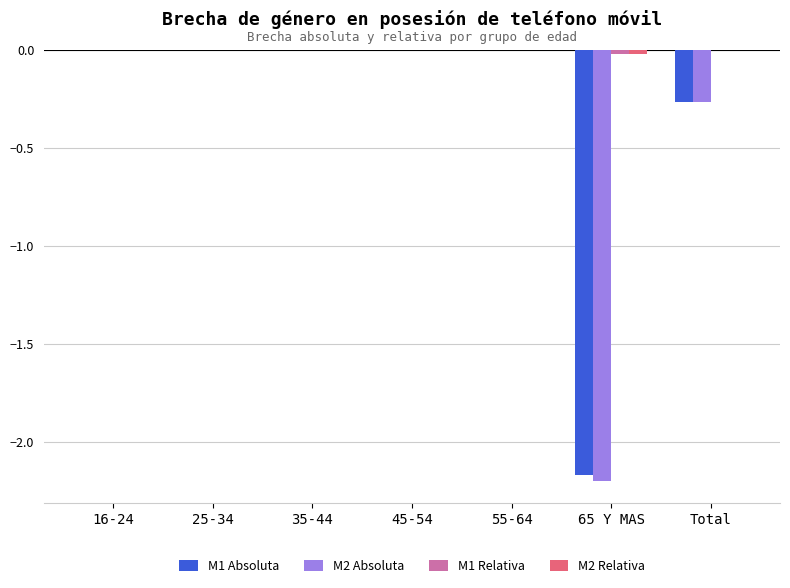

True or false: M1 Absoluta has a value of -1.4 at 65 Y MAS.

False